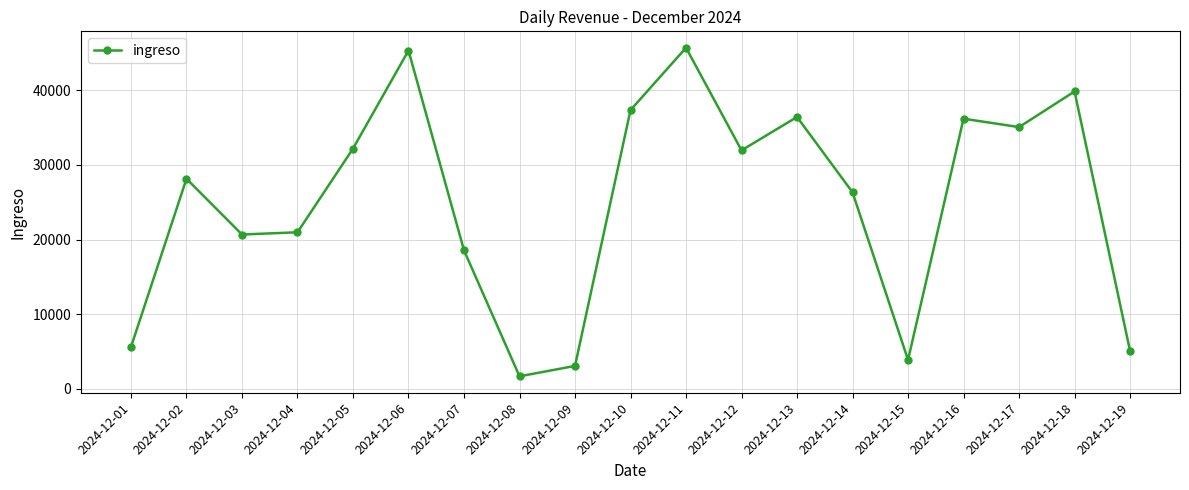

Where does the data first go above 28138?

2024-12-02